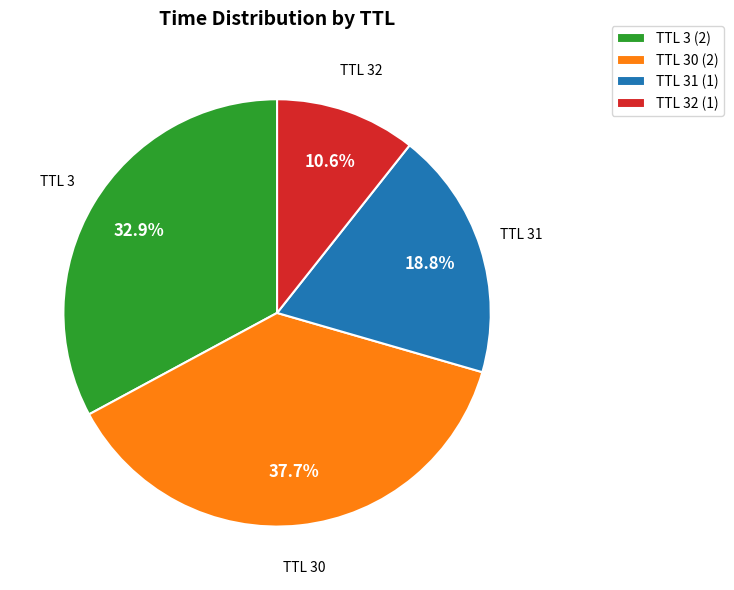

How many segments does this pie chart have?

4